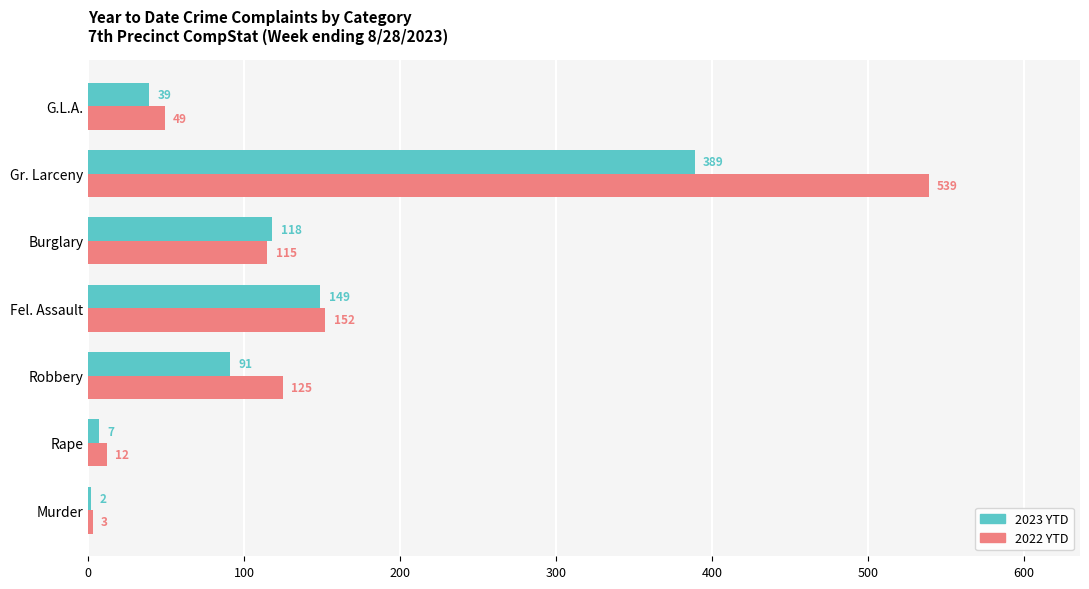

Is the value of 2023 YTD at G.L.A. greater than the value of 2022 YTD at Gr. Larceny?

No